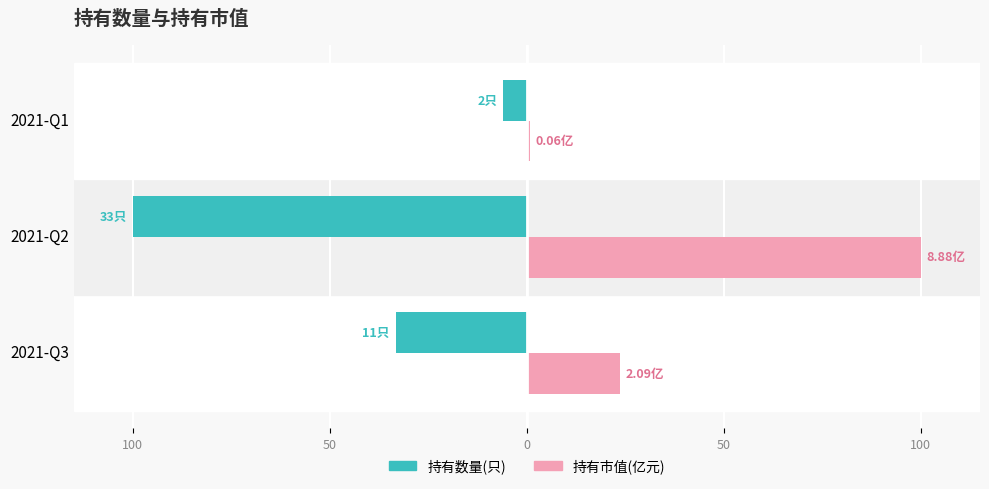

How many categories are shown in the chart?

3